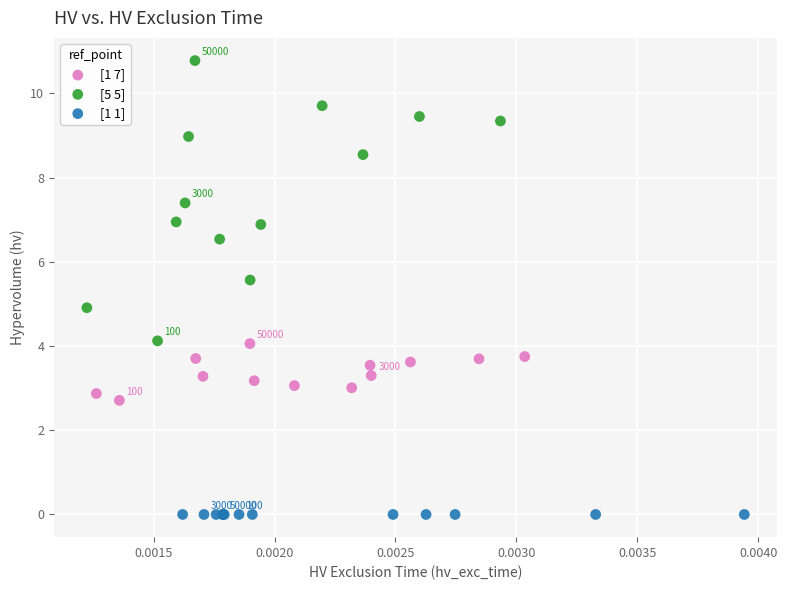

Which series reaches the maximum Y coordinate?

[5 5]